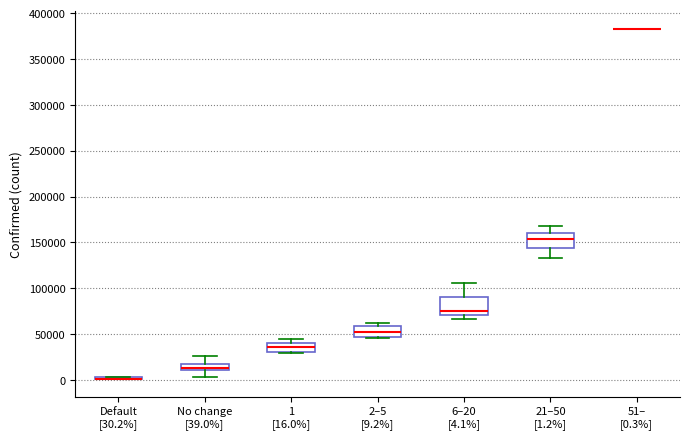

Where is the upper edge of the box for No change [39.0%] on the y-axis? The values are not printed on the chart, so give them approximately, as read against the axis.

15000